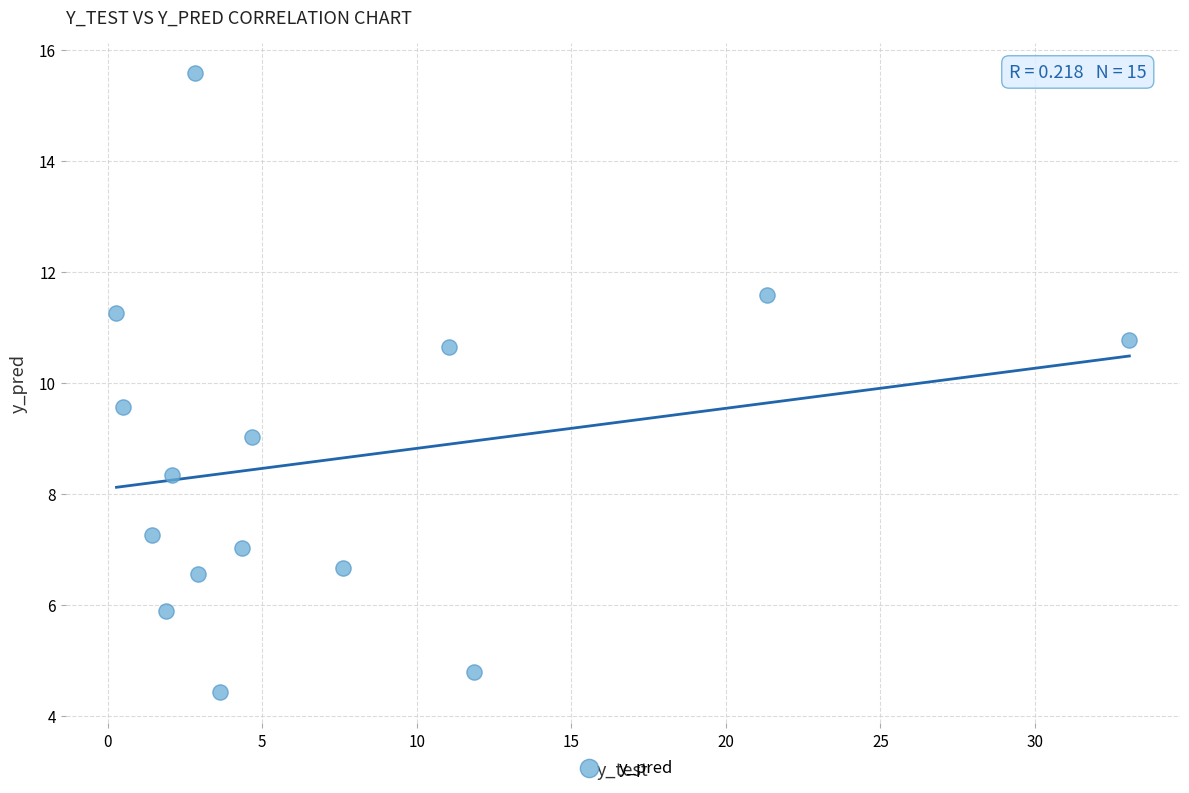

What Y value in the scatter plot is closest to 10?

9.6